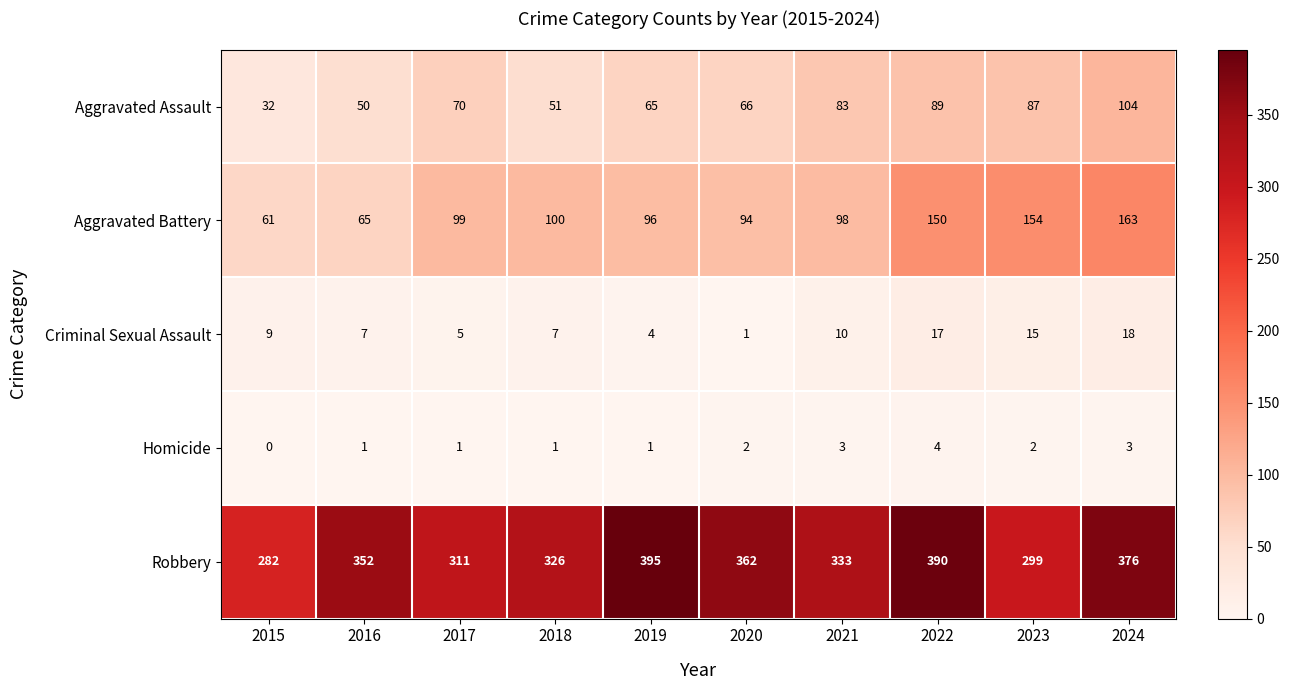

What is the total value across all series at 2019?

561